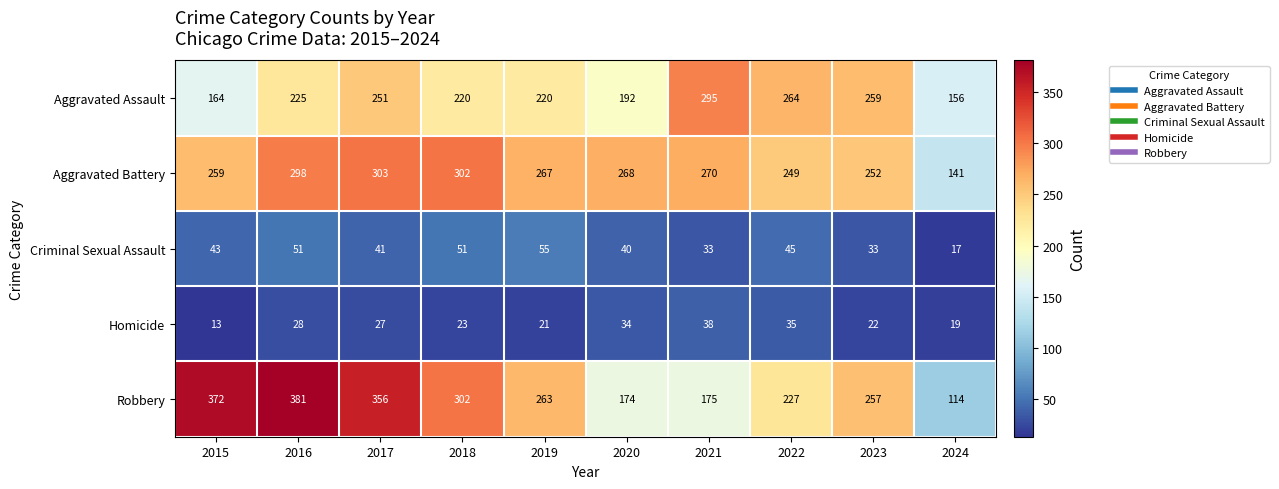

At which category is the sum across all series the highest?

2016